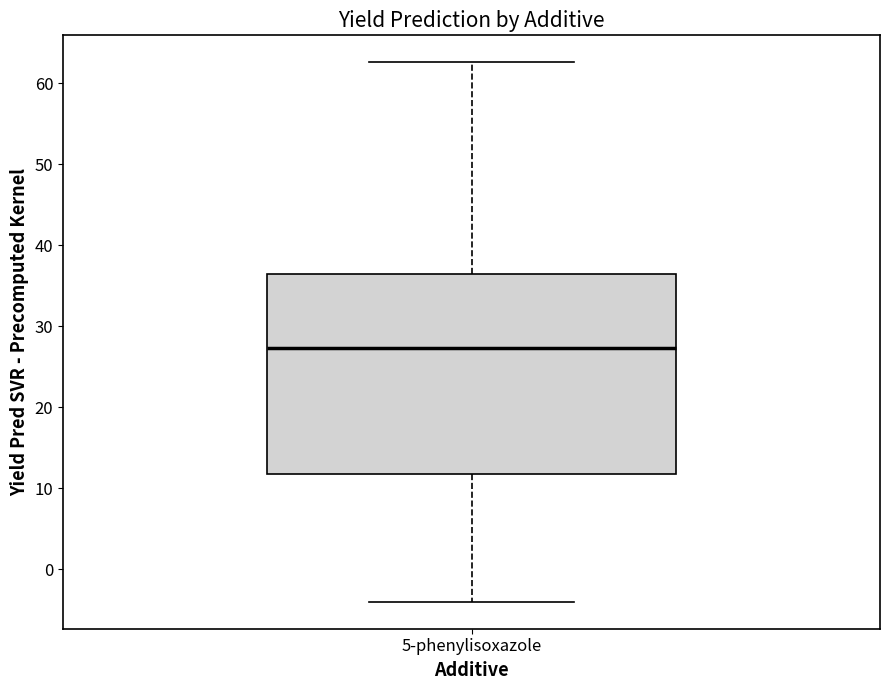

Transcribe this box plot: give where the median line is, the range the box spans, and where the two whiskers end, as read against the y-axis. The values are not printed on the chart, so give them approximately, as read against the axis.

median 27, box 12 to 36, whiskers -4 to 63